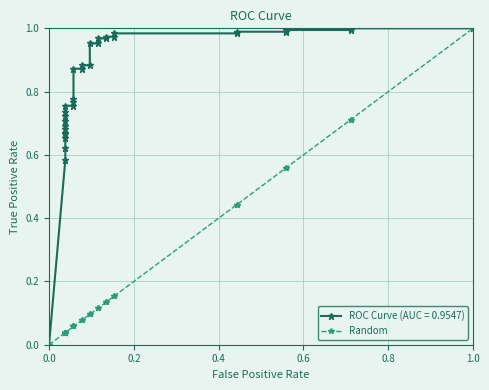

Is it true that the value at 8 is 0.0?

False